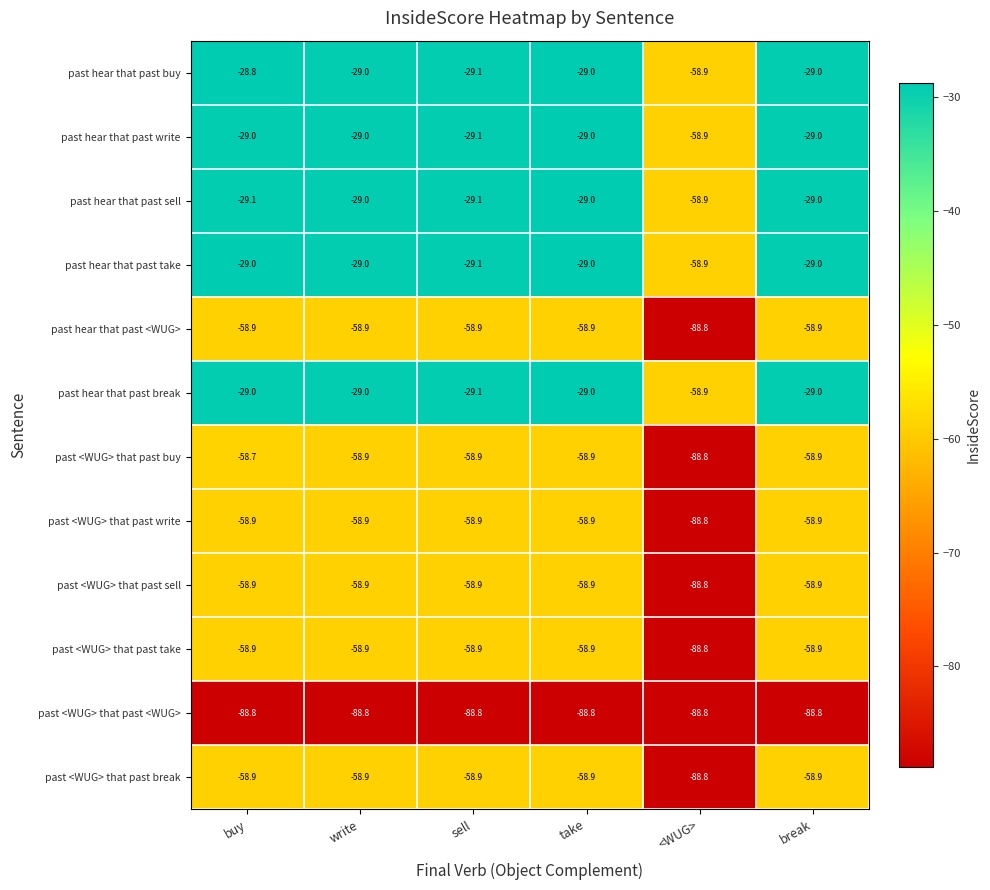

What is the total value across all series at buy?

-586.9